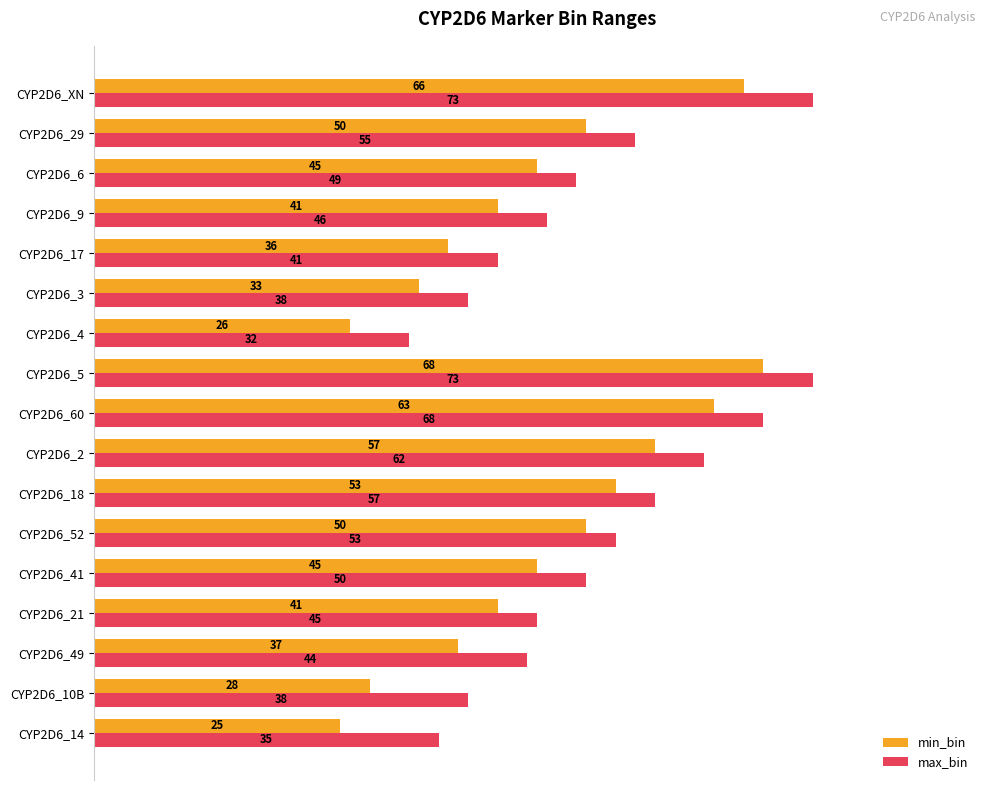

How many distinct data groups are displayed?

2